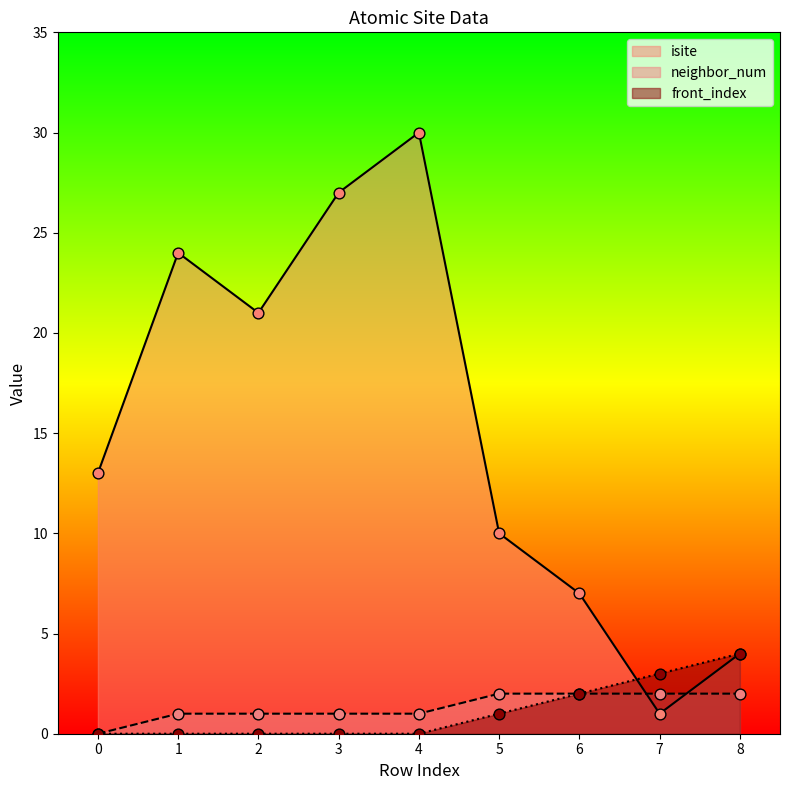

Which series has the largest Y range (max minus min)?

isite